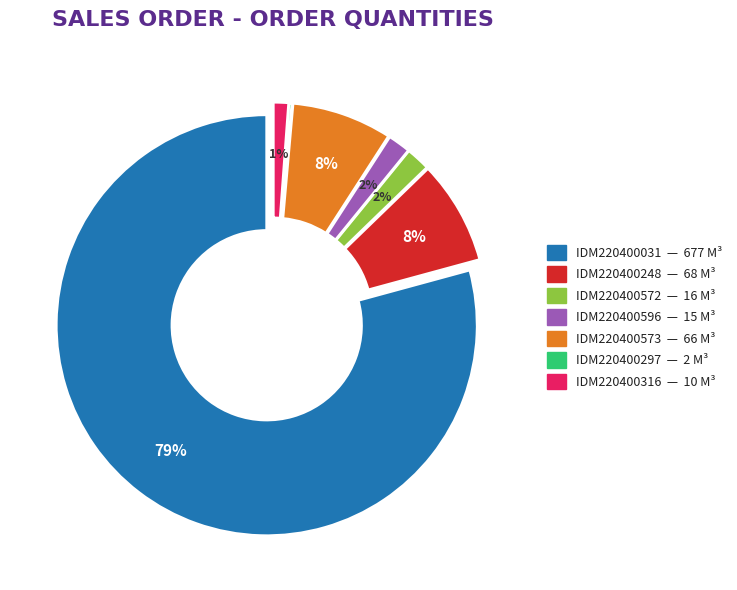

To the nearest percent, what is the difference between the largest and smallest slice percentages?

79%